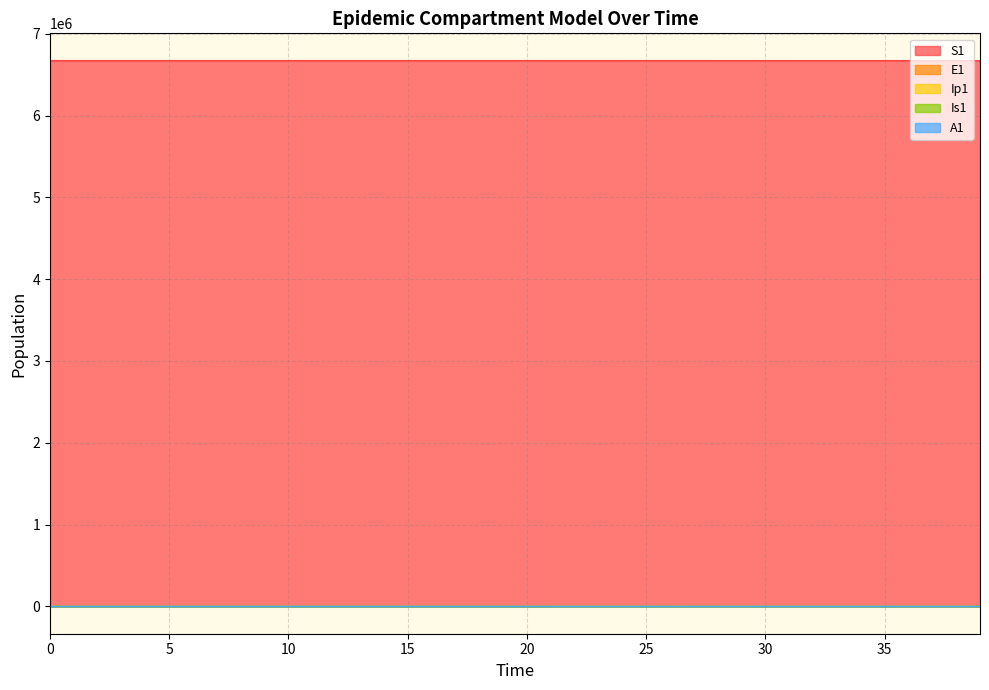

How many data points in Is1 are less than 9?

20